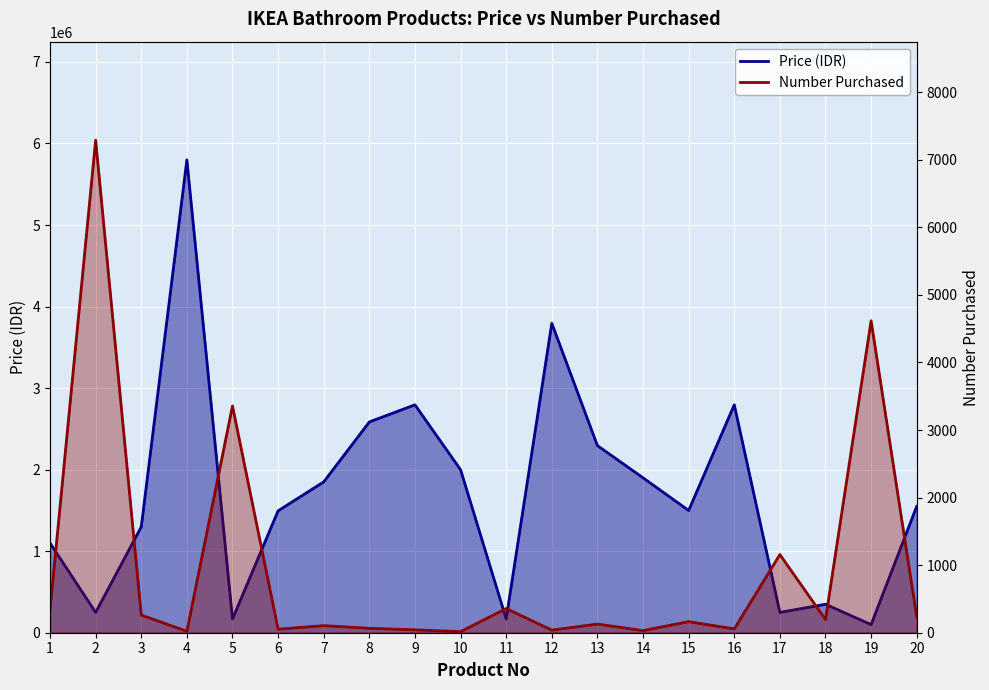

What is the value of the Price (IDR) point at the 16th from the left?

2795000